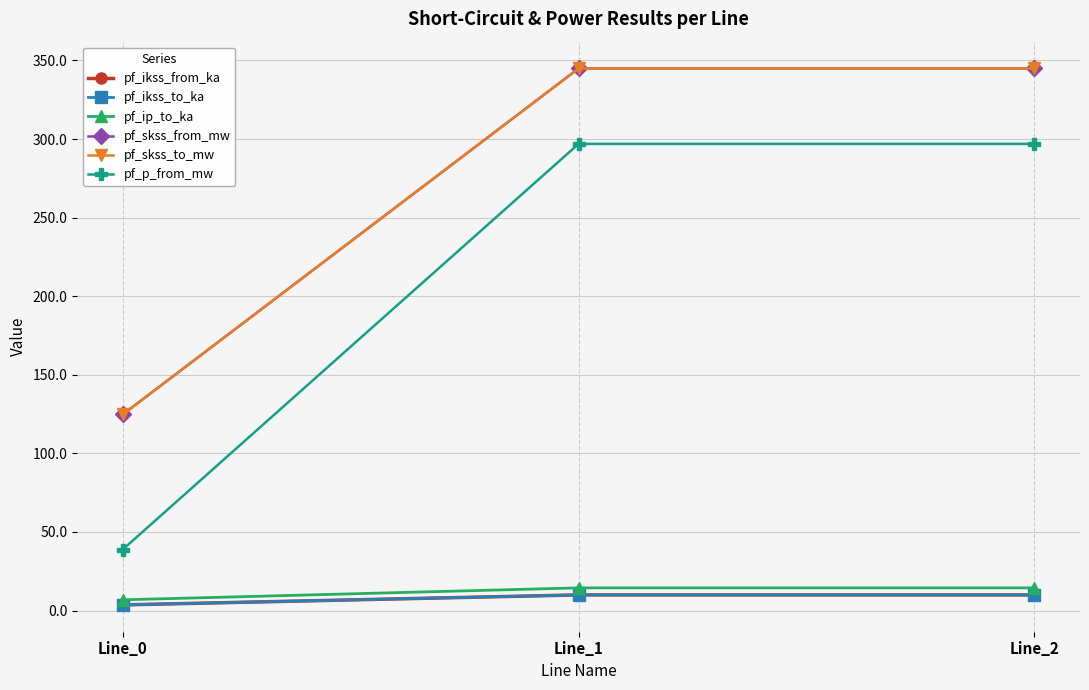

What is the maximum value shown in the chart?

344.9